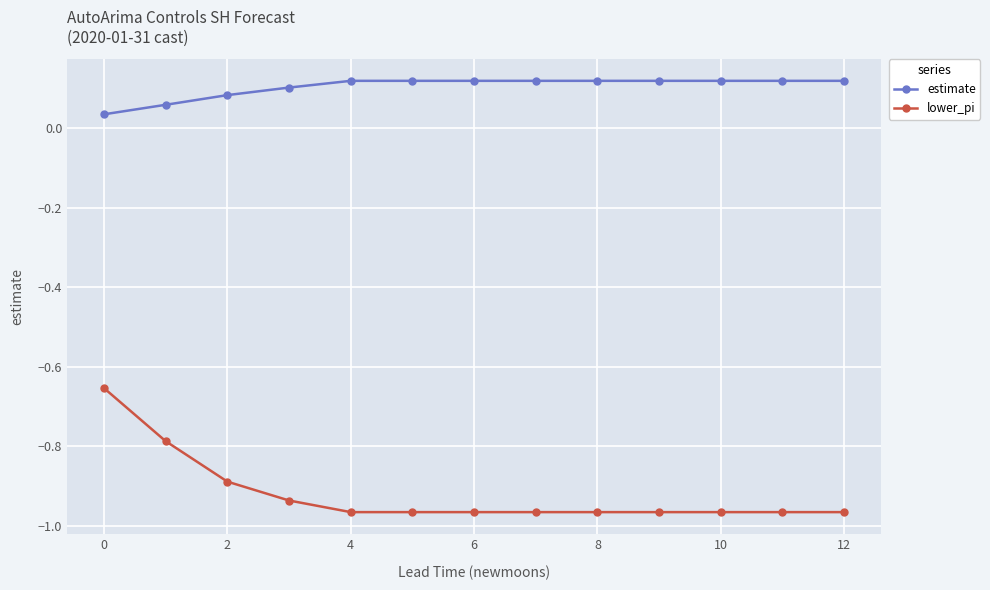

Rank the series by their maximum value, from highest to lowest.

estimate, lower_pi